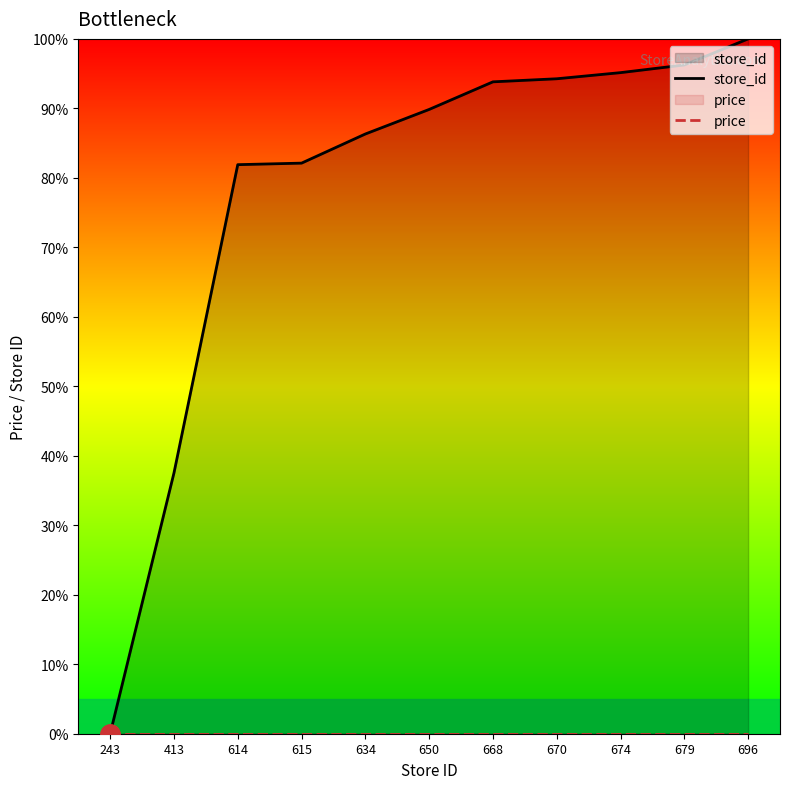

What is the difference between the second highest and second lowest values in the store_id series?

58.7